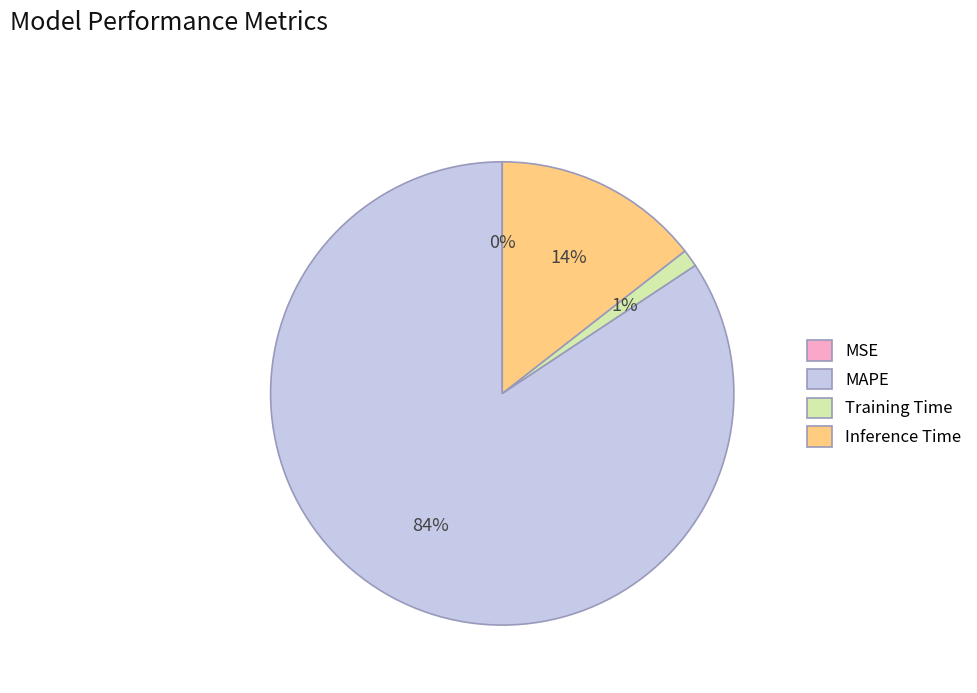

Is it true that Training Time is 1% of the pie?

True